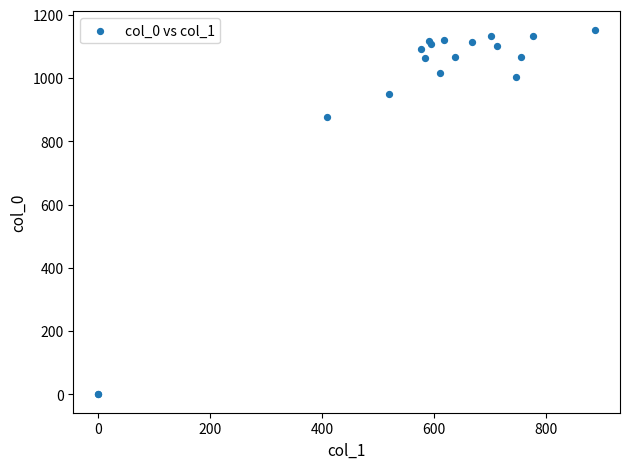

What Y value in the scatter plot is closest to 576?

876.7